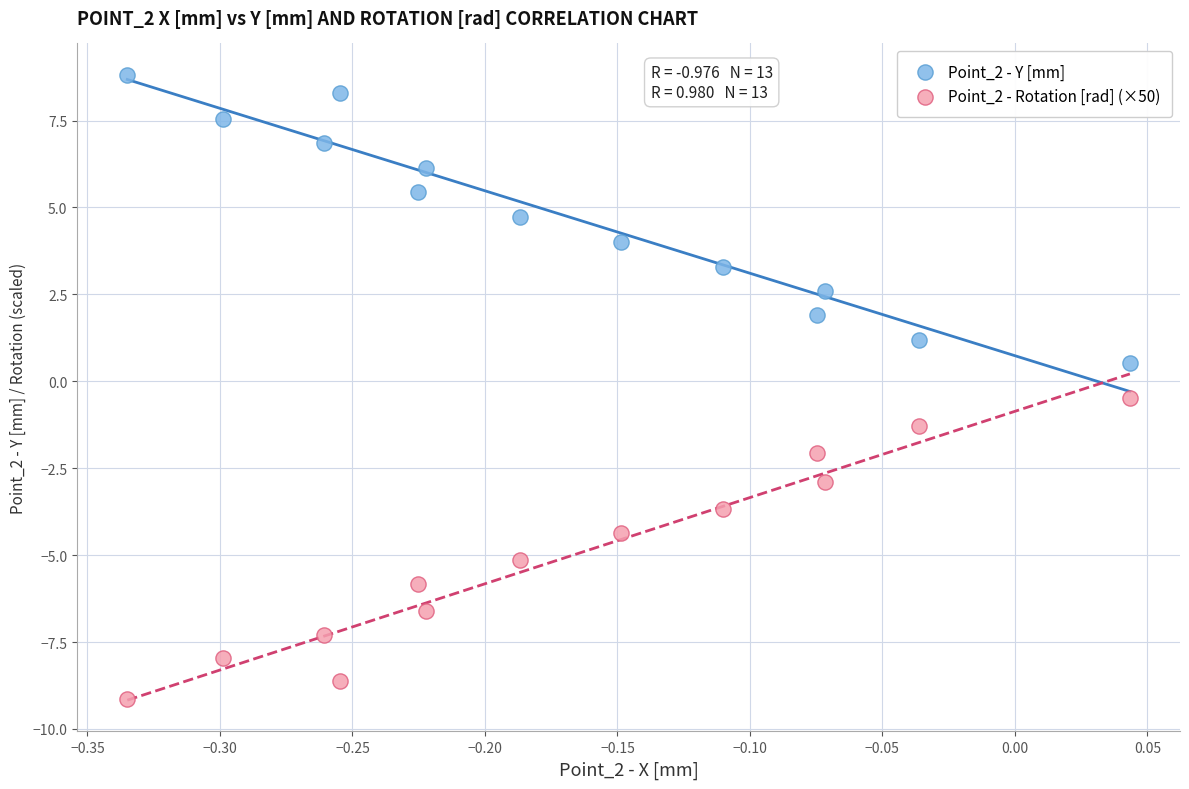

Which series reaches the maximum Y coordinate?

Point_2 - Y [mm]